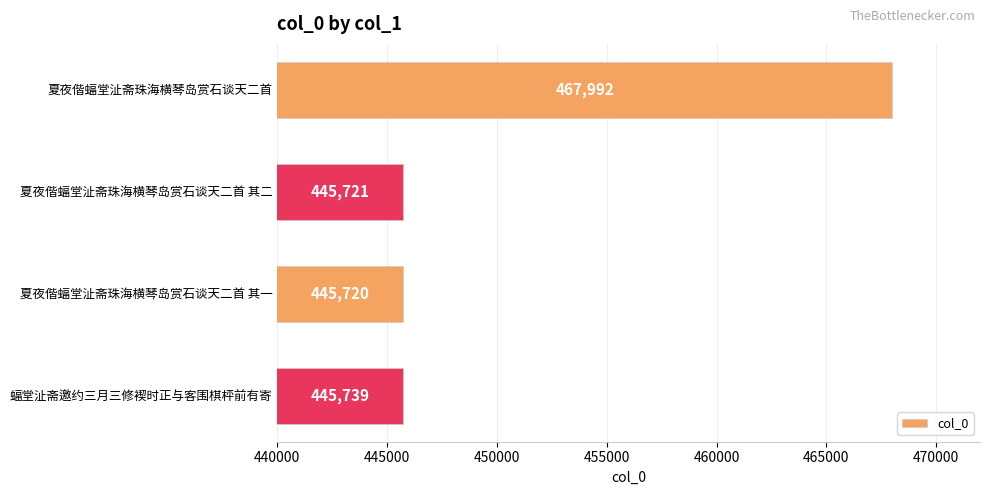

Reading bottom to top, what are all the values shown in this chart?

蝠堂沚斋邀约三月三修褉时正与客围棋枰前有寄=445739	夏夜偕蝠堂沚斋珠海横琴岛赏石谈天二首 其一=445720	夏夜偕蝠堂沚斋珠海横琴岛赏石谈天二首 其二=445721	夏夜偕蝠堂沚斋珠海横琴岛赏石谈天二首=467992